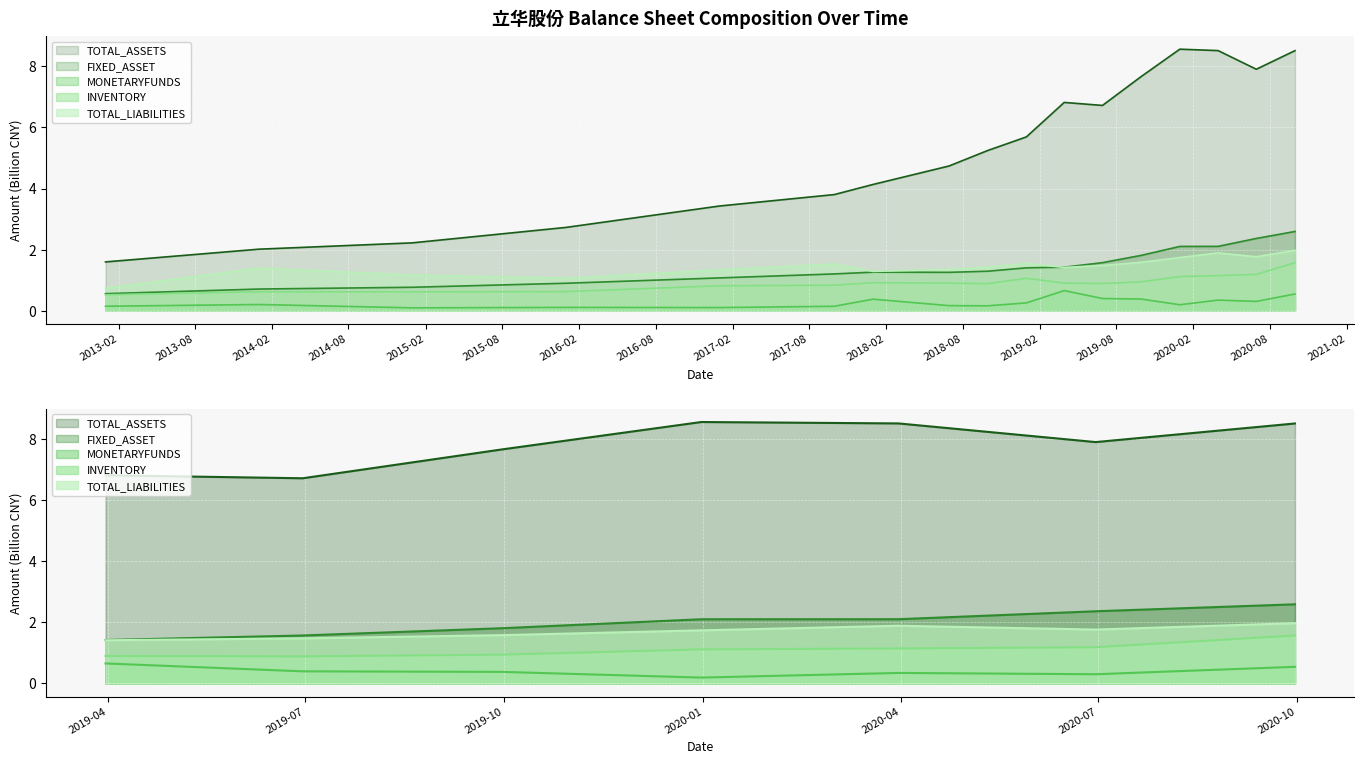

Which series has the largest range (max minus min)?

TOTAL_ASSETS